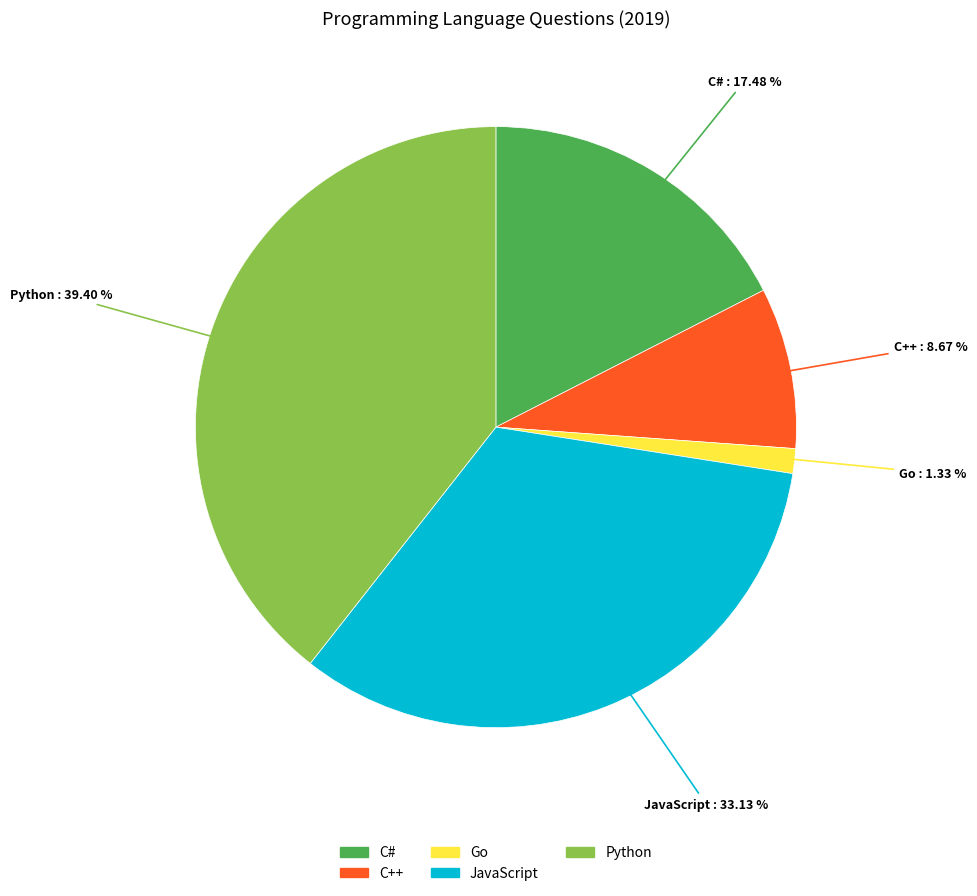

True or false: Python accounts for 31% of the total.

False